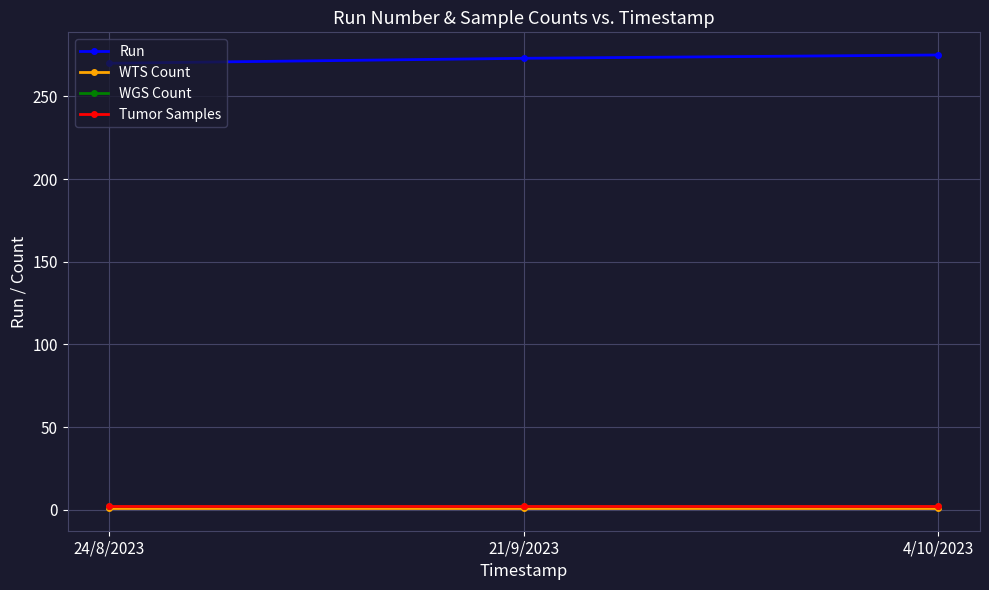

How many lines are shown in the chart?

4